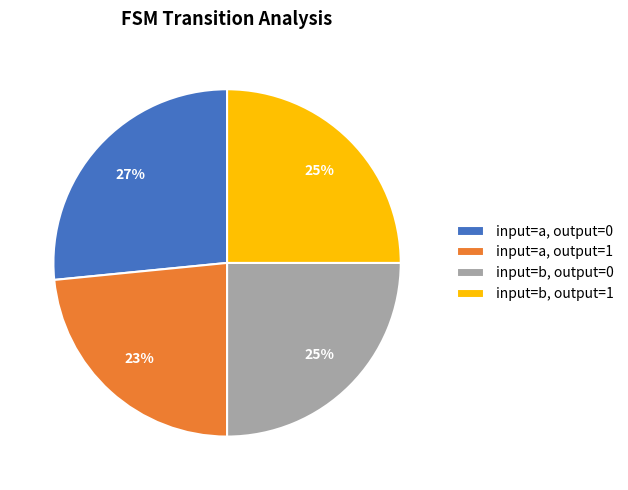

Does any single category account for the majority?

No